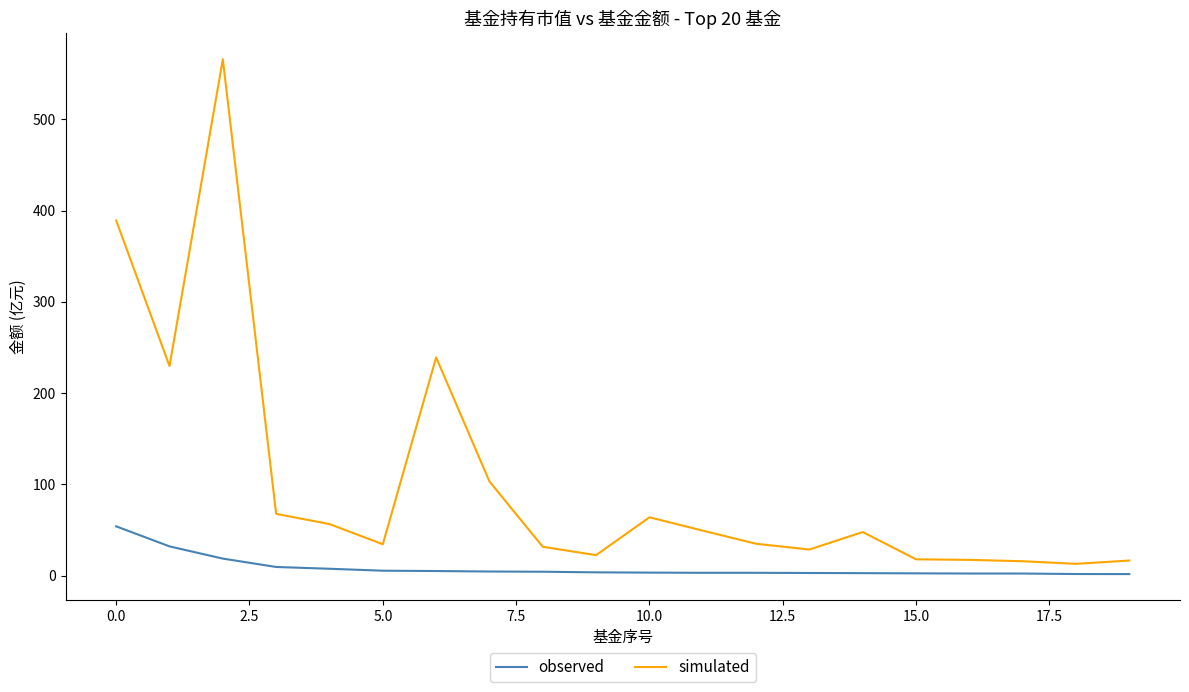

Which series has the largest total across all categories?

simulated